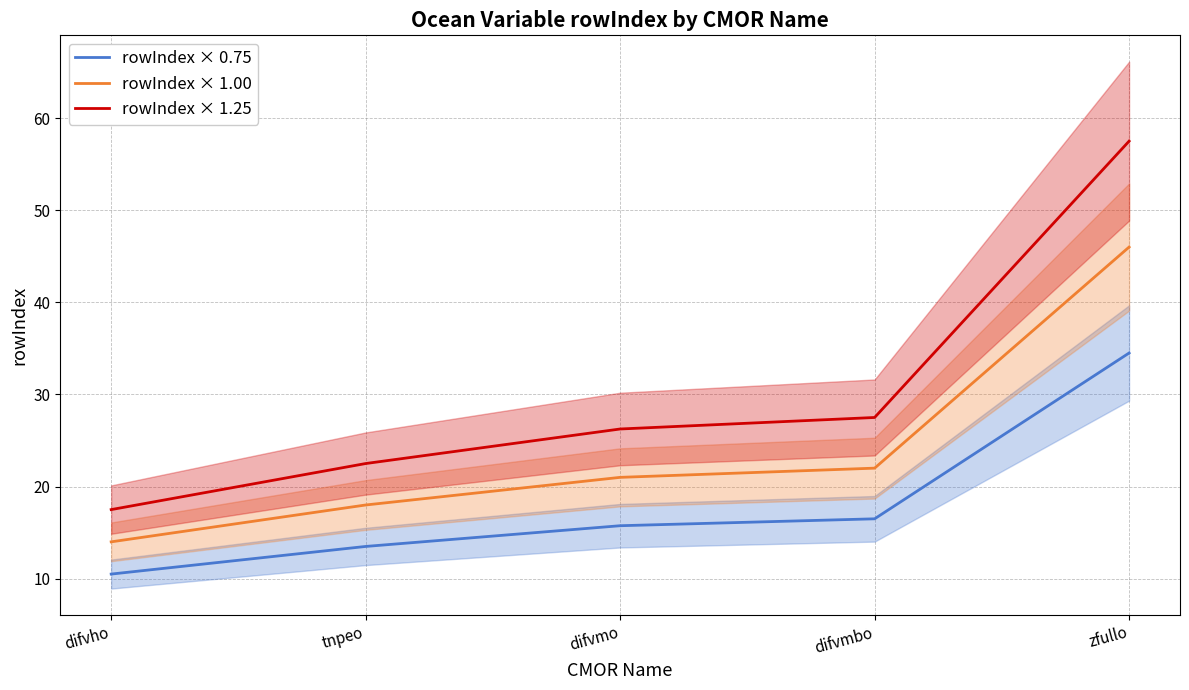

What is the value of the rowIndex × 0.75 point at the 5th from the left?

34.5